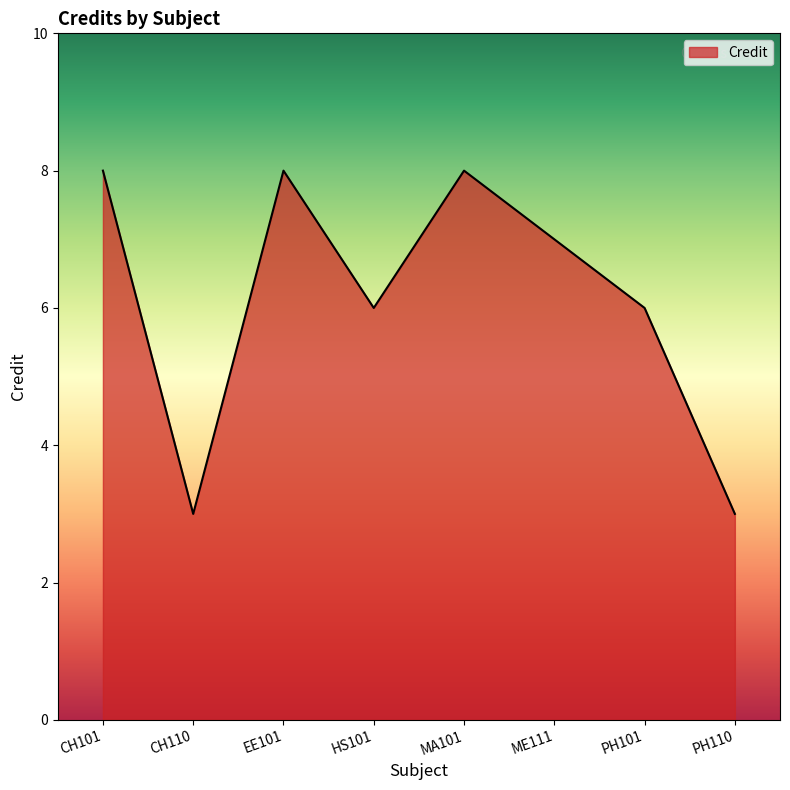

At which label does the data first exceed 7?

CH101